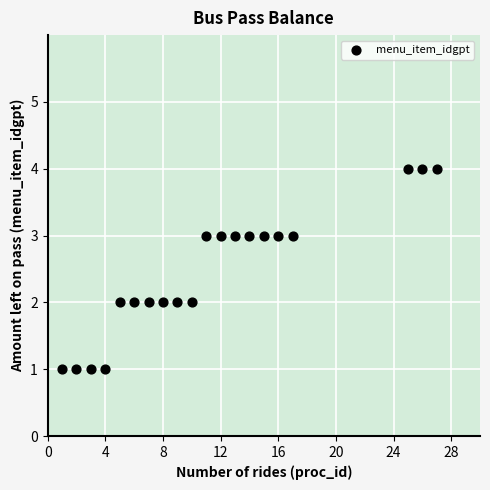

What is the range of X values (max minus min)?

26